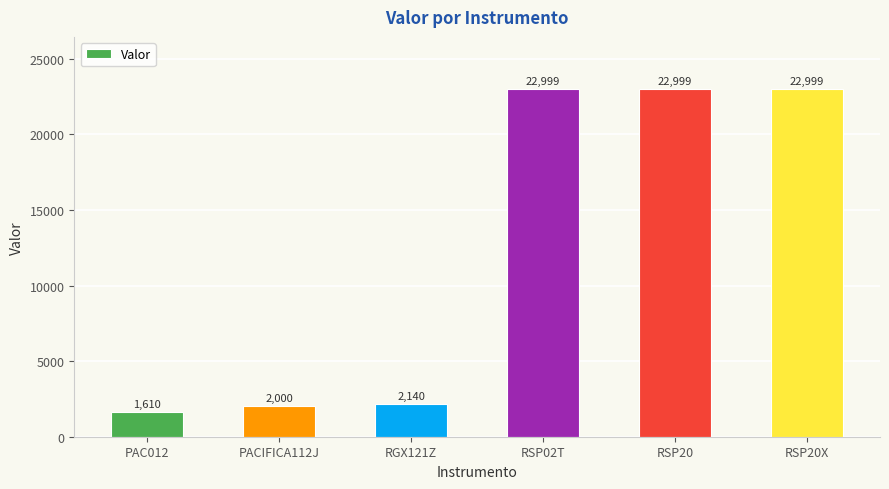

What is the approximate value at RSP02T?

22999